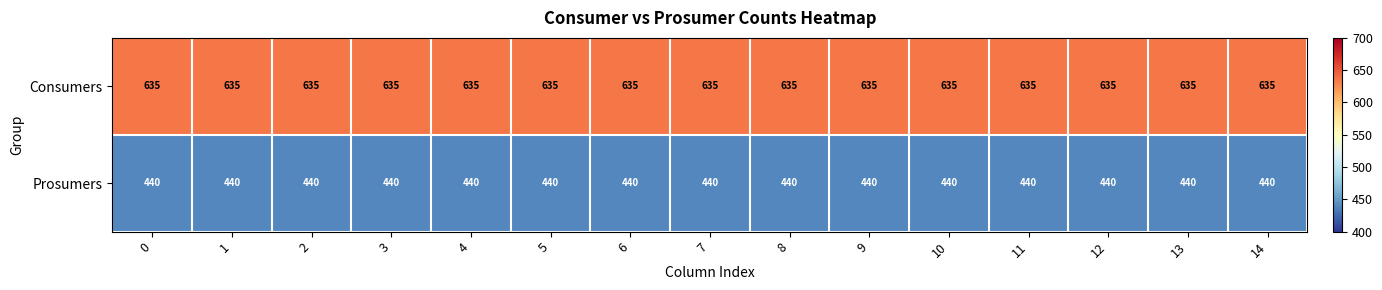

Is the value of Consumers at 14 greater than the value of Prosumers at 3?

Yes